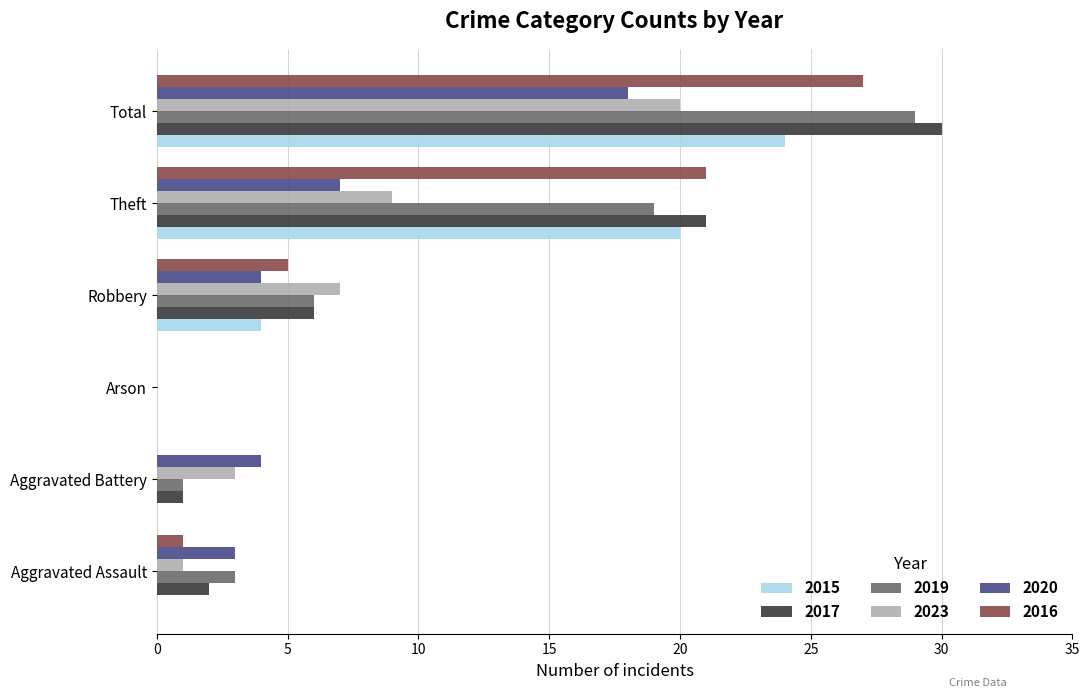

Is it true that 2019 equals 1 at Aggravated Battery?

True